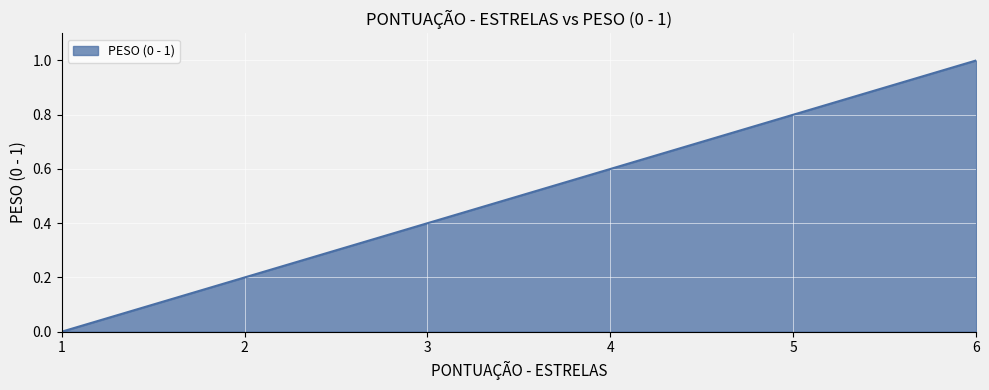

True or false: there are more than 0 points higher than both neighbors.

False